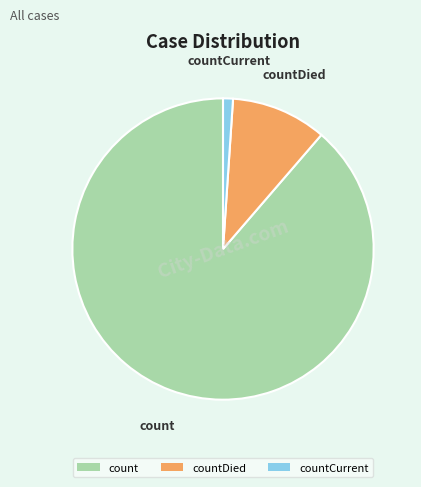

Is it true that countDied is 1% of the pie?

False